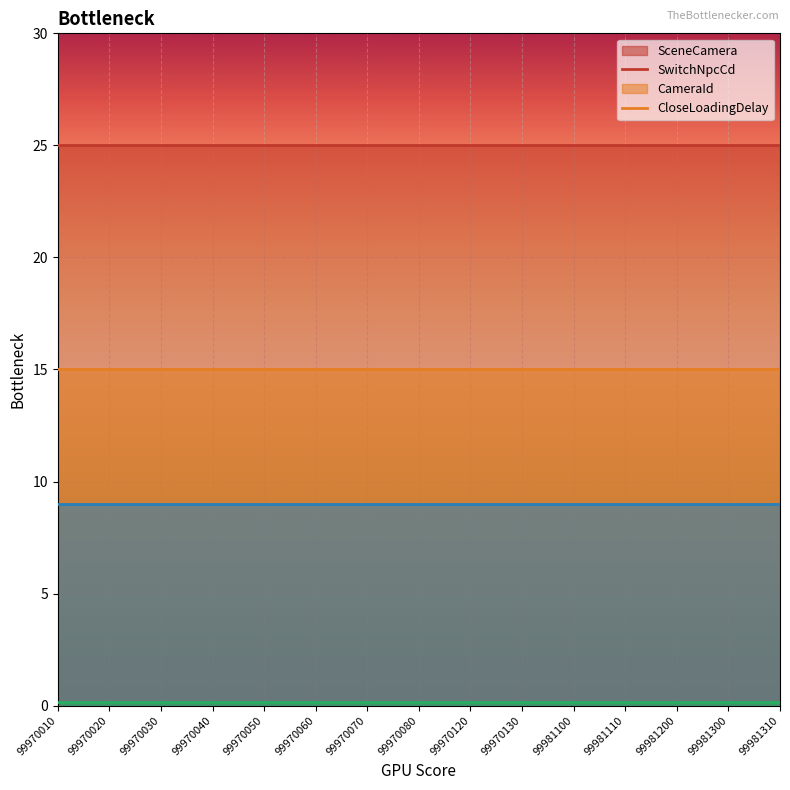

At how many categories does at least one series exceed 5?

15